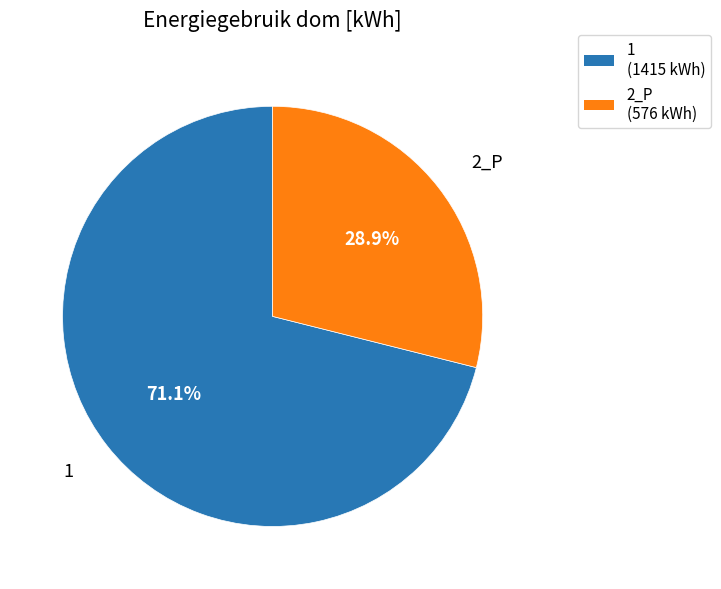

Is it true that 2_P is 29% of the pie?

True